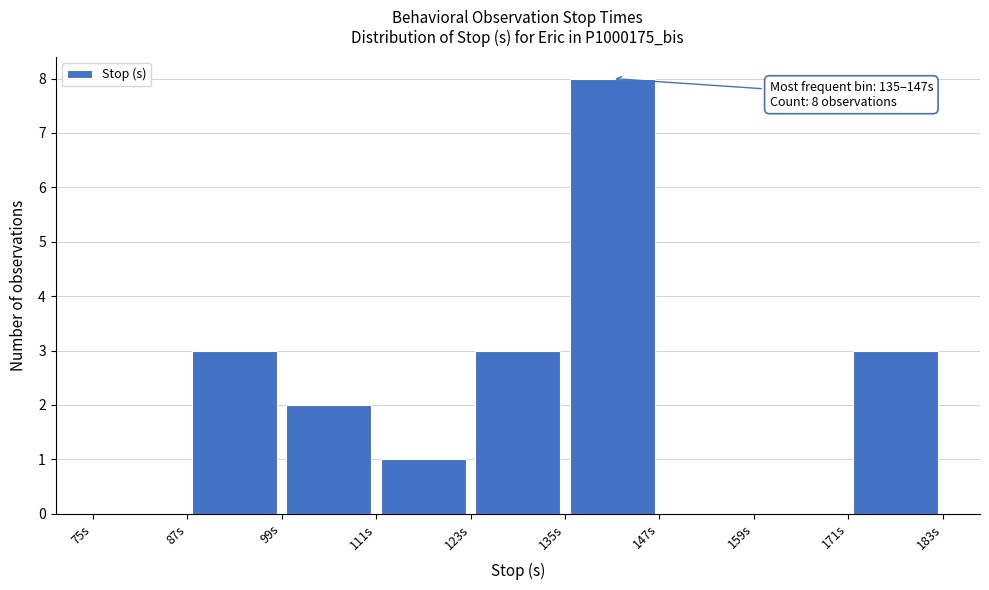

Which range on the x-axis has the tallest bar?

135 to 147